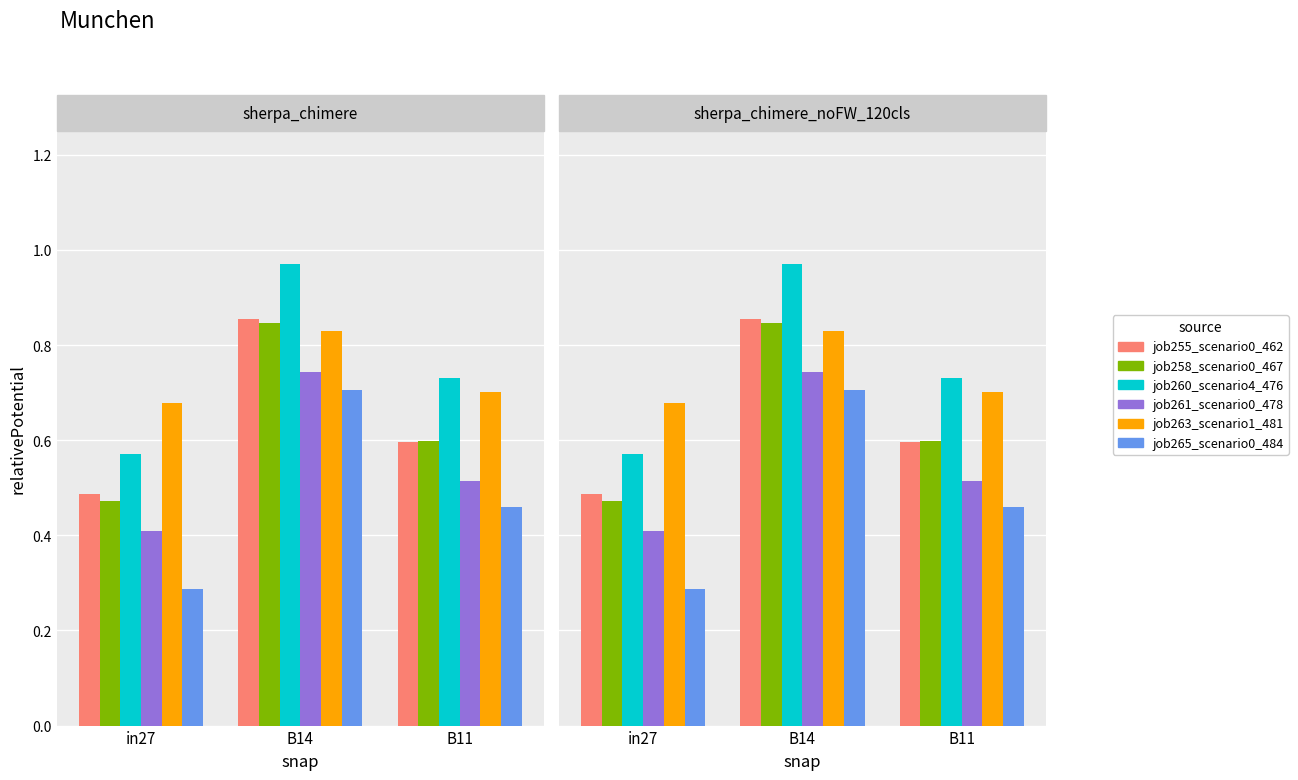

The job263_scenario1_481 series shows 0.7 at in27. True or false?

True